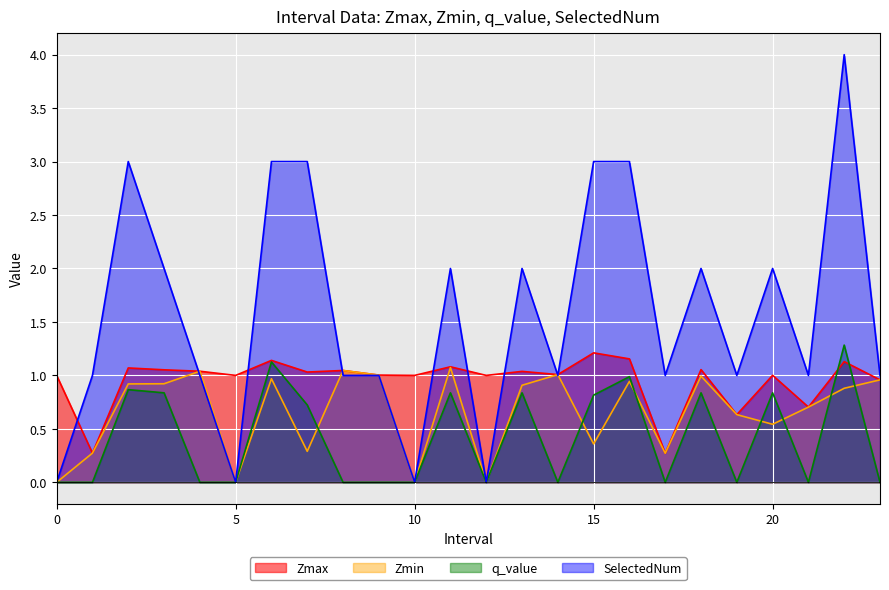

Reading left to right, what are all the values shown in this chart?

Zmax: 1.0	0.3	1.1	1.1	1.0	1.0	1.1	1.0	1.0	1.0	1.0	1.1	1.0	1.0	1.0	1.2	1.2	0.3	1.1	0.6	1.0	0.7	1.1	1.0
Zmin: 0.0	0.3	0.9	0.9	1.0	0.0	1.0	0.3	1.0	1.0	0.0	1.1	0.0	0.9	1.0	0.4	0.9	0.3	1.0	0.6	0.5	0.7	0.9	1.0
q_value: 0.0	-0.0	0.9	0.8	-0.0	0.0	1.1	0.7	-0.0	-0.0	0.0	0.8	0.0	0.8	-0.0	0.8	1.0	-0.0	0.8	-0.0	0.8	-0.0	1.3	-0.0
SelectedNum: 0.0	1.0	3.0	2.0	1.0	0.0	3.0	3.0	1.0	1.0	0.0	2.0	0.0	2.0	1.0	3.0	3.0	1.0	2.0	1.0	2.0	1.0	4.0	1.0